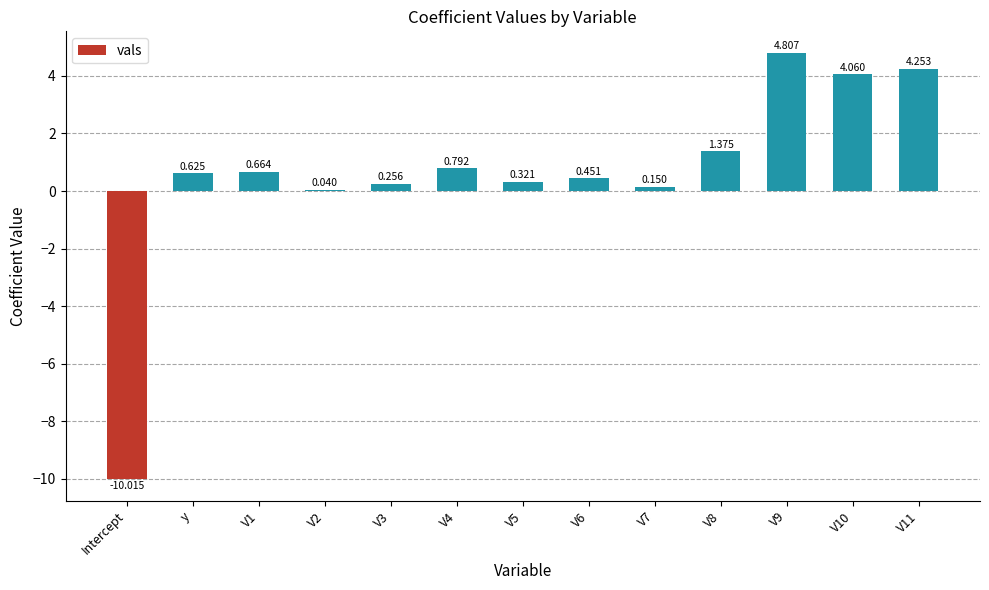

At which label does the data first exceed 0?

y